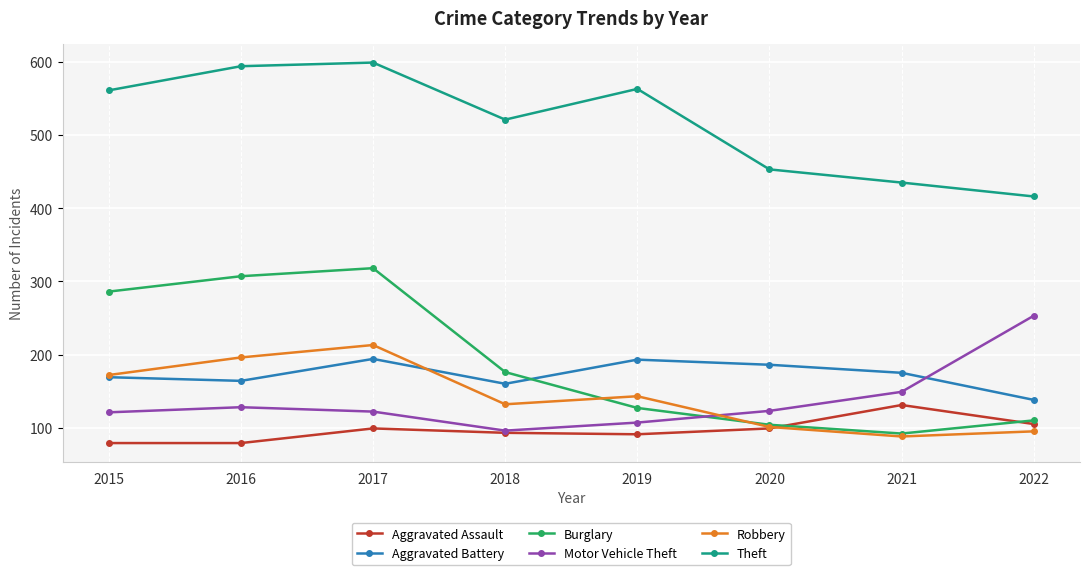

Does the chart have visible grid lines?

Yes